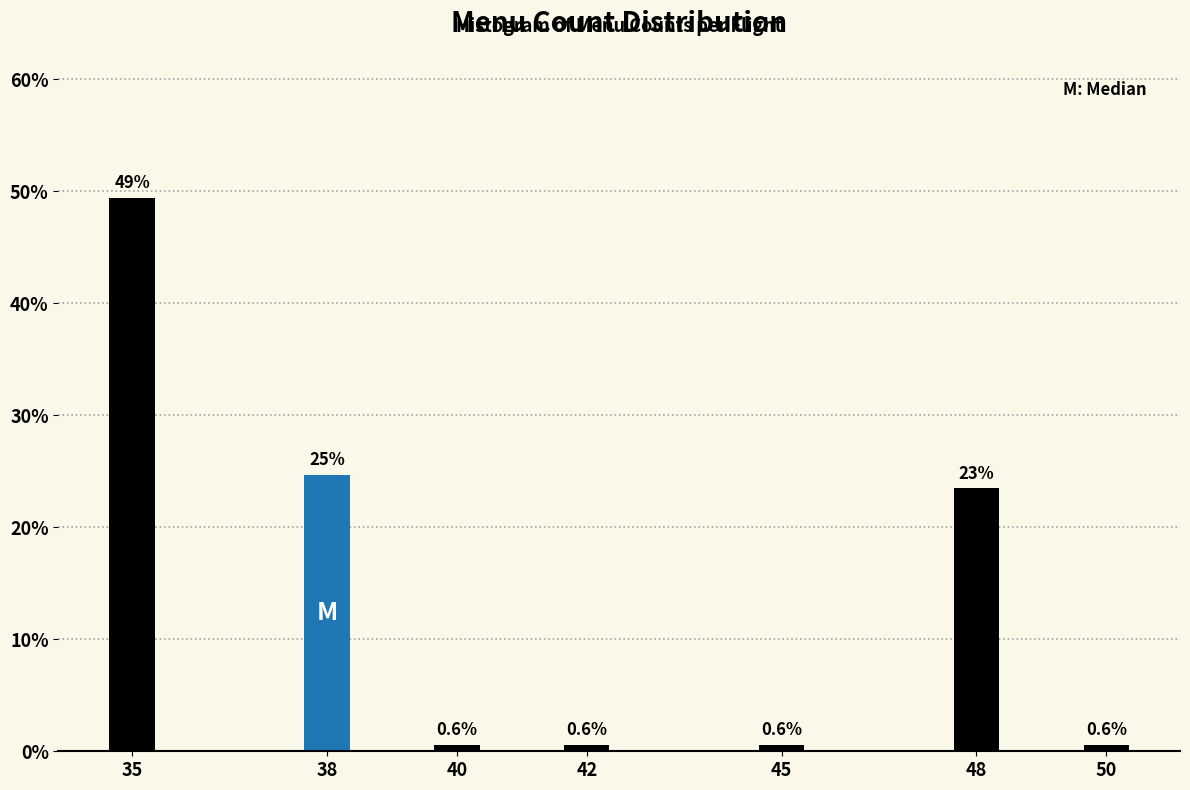

Reading right to left, what are all the values shown in this chart?

50=0.6	48=23.5	45=0.6	42=0.6	40=0.6	38=24.7	35=49.4